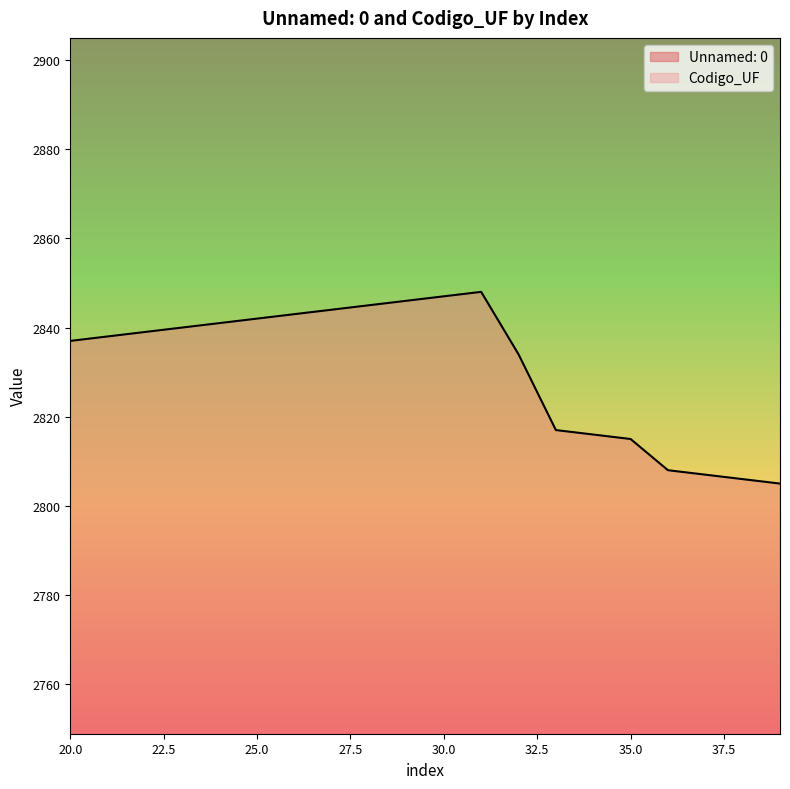

How many lines are shown in the chart?

1